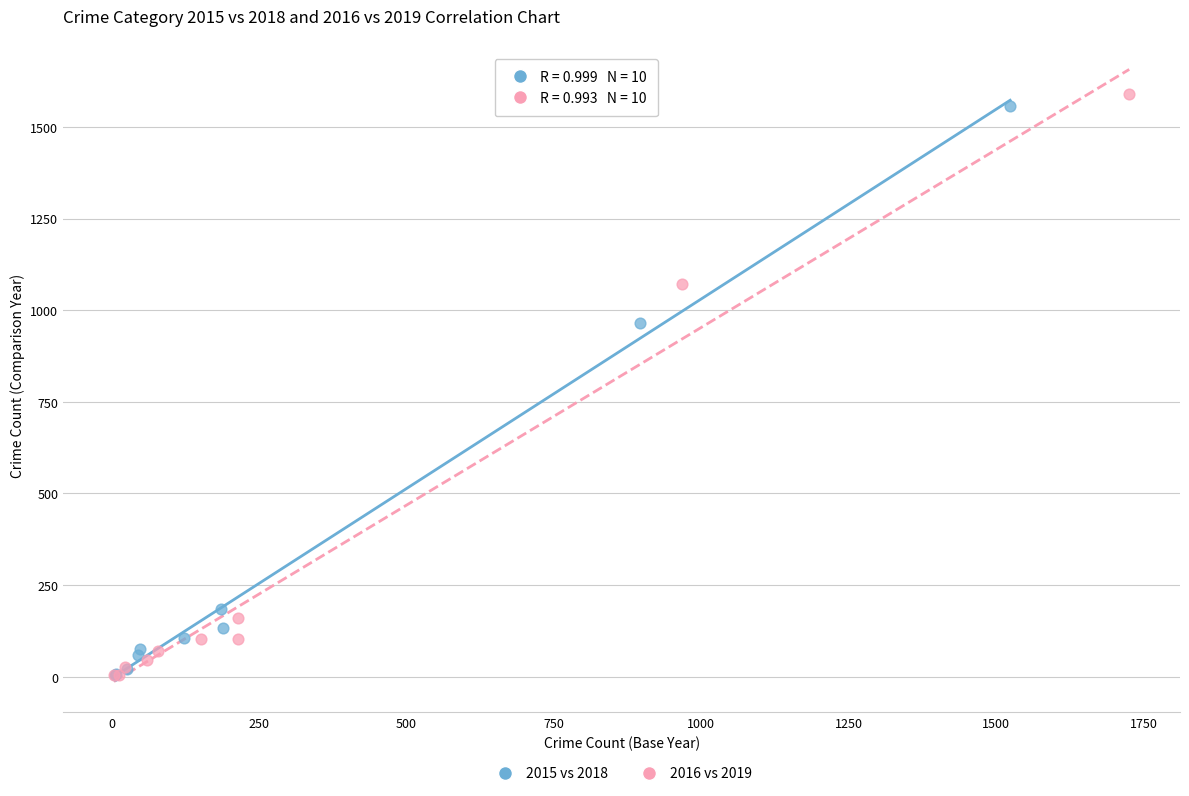

Which series has the widest spread of Y values?

2016 vs 2019